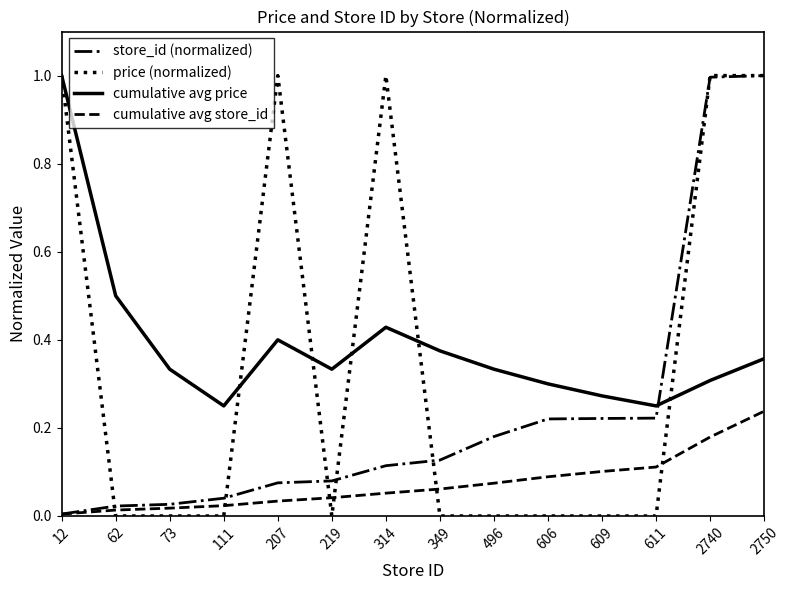

At which category is the sum across all series the highest?

2750